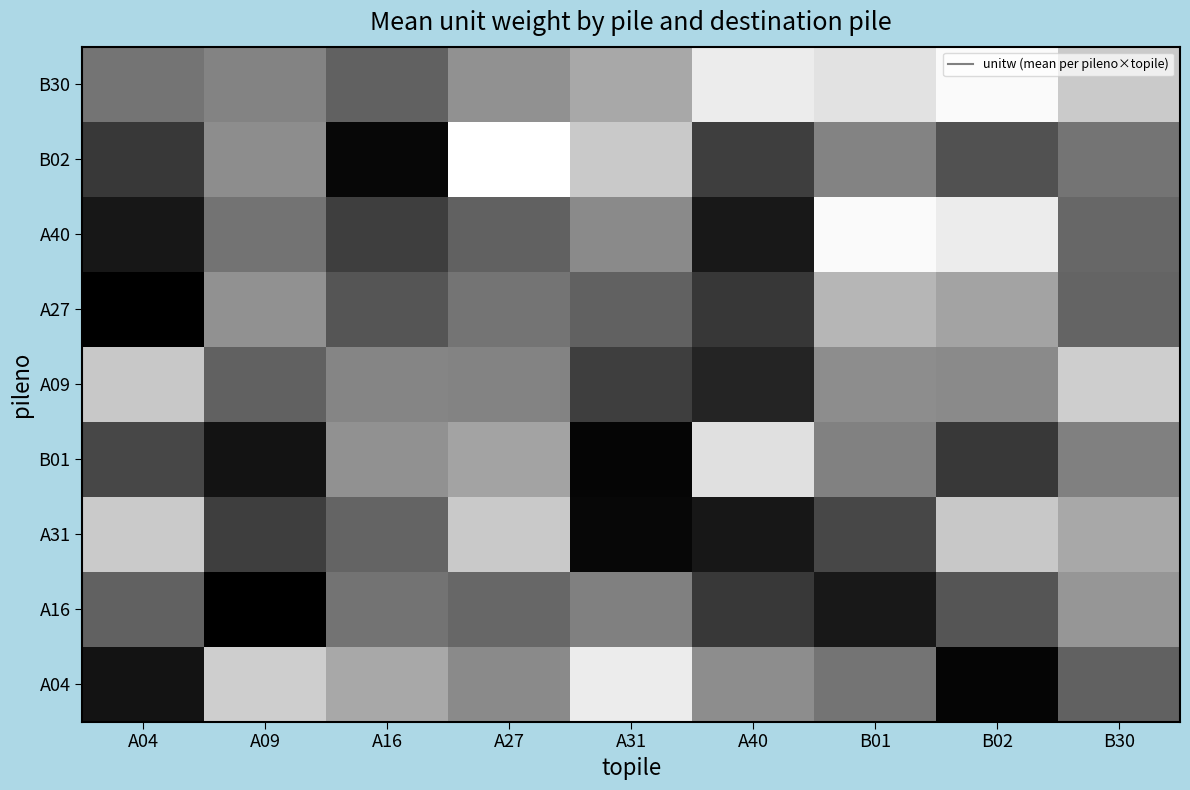

Reading left to right, transcribe all the data shown in this chart.

B30: A04=9.3	A09=10.5	A16=7.9	A27=11.4	A31=13.0	A40=17.8	B01=17.1	B02=18.9	B30=15.4
B02: A04=5.1	A09=11.1	A16=1.6	A27=19.2	A31=15.4	A40=5.5	B01=10.5	B02=6.8	B30=9.3
A40: A04=2.7	A09=9.2	A16=5.5	A27=8.0	A31=10.9	A40=2.8	B01=18.9	B02=17.8	B30=8.4
A27: A04=1.0	A09=11.4	A16=7.1	A27=9.3	A31=8.0	A40=5.0	B01=14.0	B02=12.7	B30=8.2
A09: A04=15.3	A09=8.0	A16=10.5	A27=10.5	A31=5.5	A40=3.6	B01=11.1	B02=10.9	B30=15.7
B01: A04=6.1	A09=2.4	A16=11.4	A27=12.7	A31=1.4	A40=17.0	B01=10.2	B02=5.1	B30=10.2
A31: A04=15.4	A09=5.5	A16=8.2	A27=15.4	A31=1.6	A40=2.7	B01=6.1	B02=15.3	B30=13.0
A16: A04=7.9	A09=1.0	A16=9.2	A27=8.4	A31=10.2	A40=5.1	B01=2.8	B02=7.1	B30=11.7
A04: A04=2.4	A09=15.7	A16=13.0	A27=10.9	A31=17.8	A40=11.1	B01=9.3	B02=1.4	B30=8.0